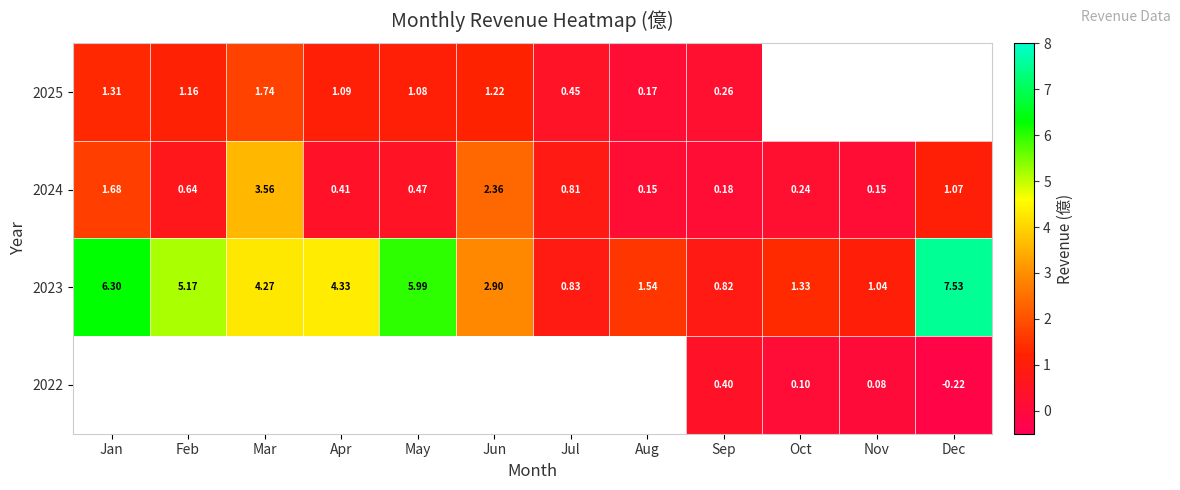

Which has a higher value, Nov or Aug?

Aug